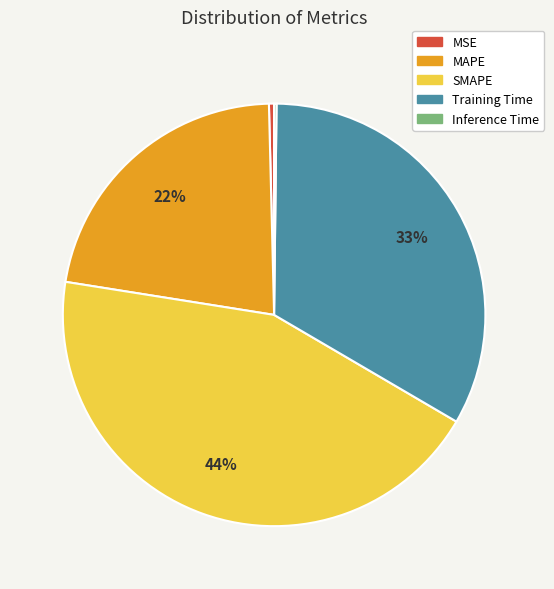

The MAPE slice represents 22% of the pie. True or false?

True